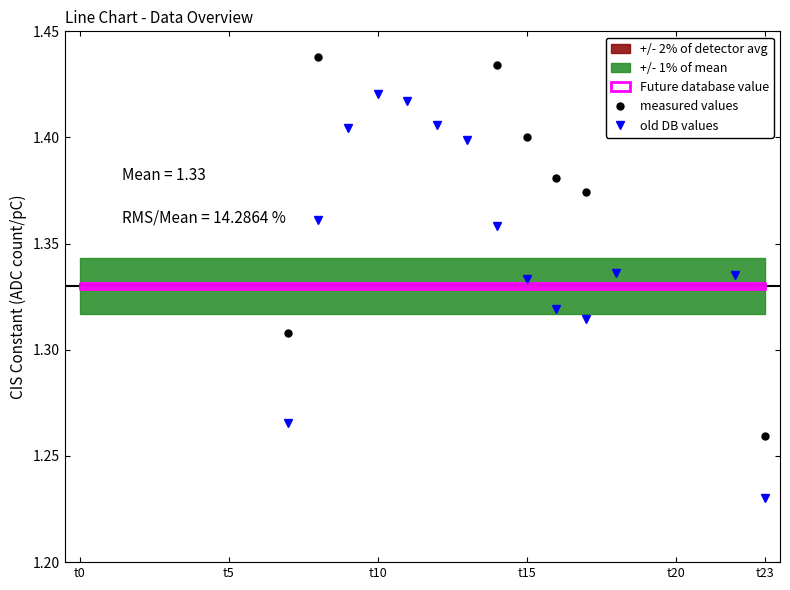

How many lines are shown in the chart?

2